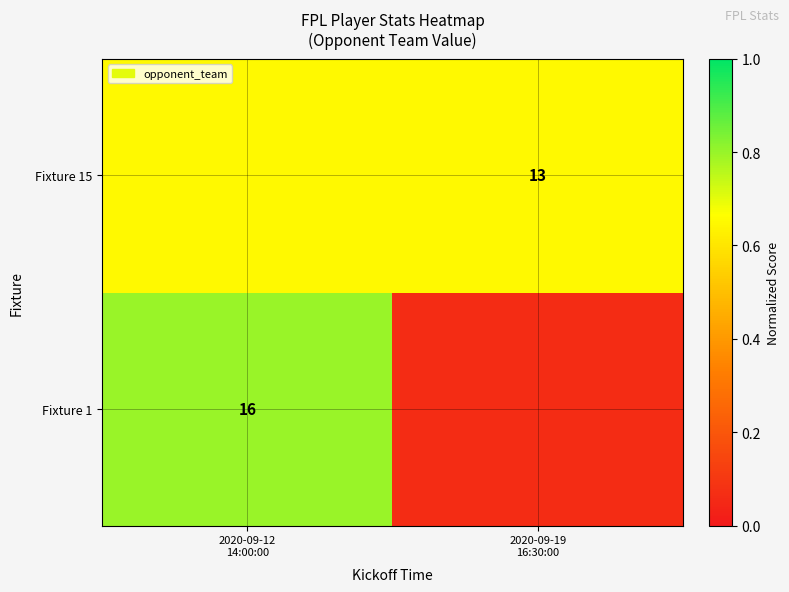

What is the spread (max minus min) of values at 2020-09-12
14:00:00?

0.1